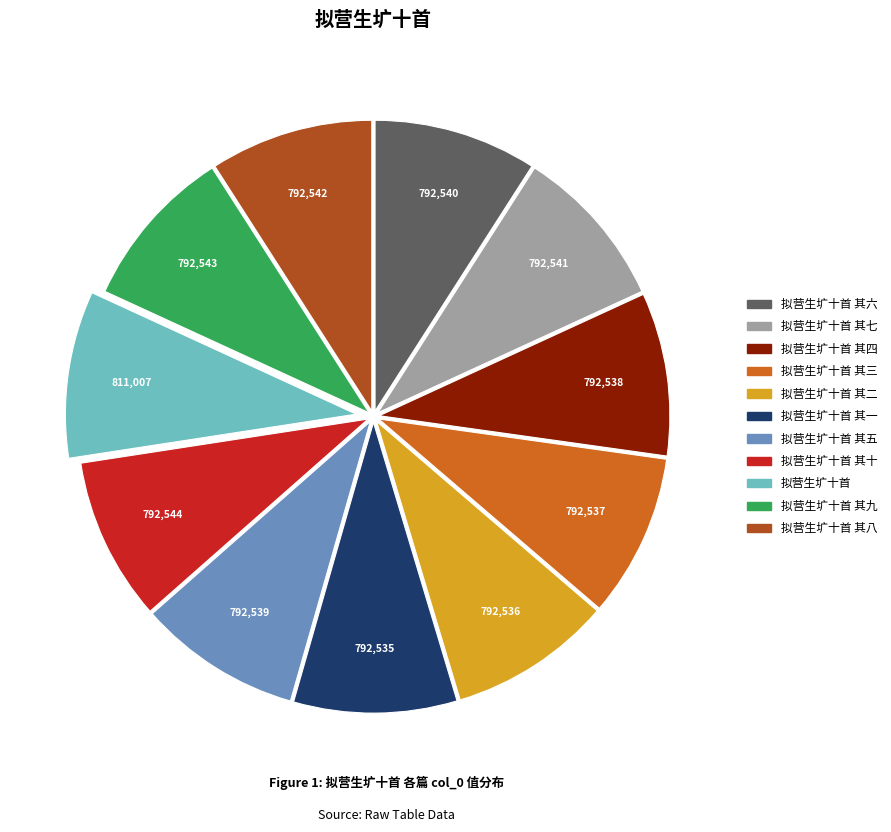

Is there any slice that represents more than half of the pie?

No